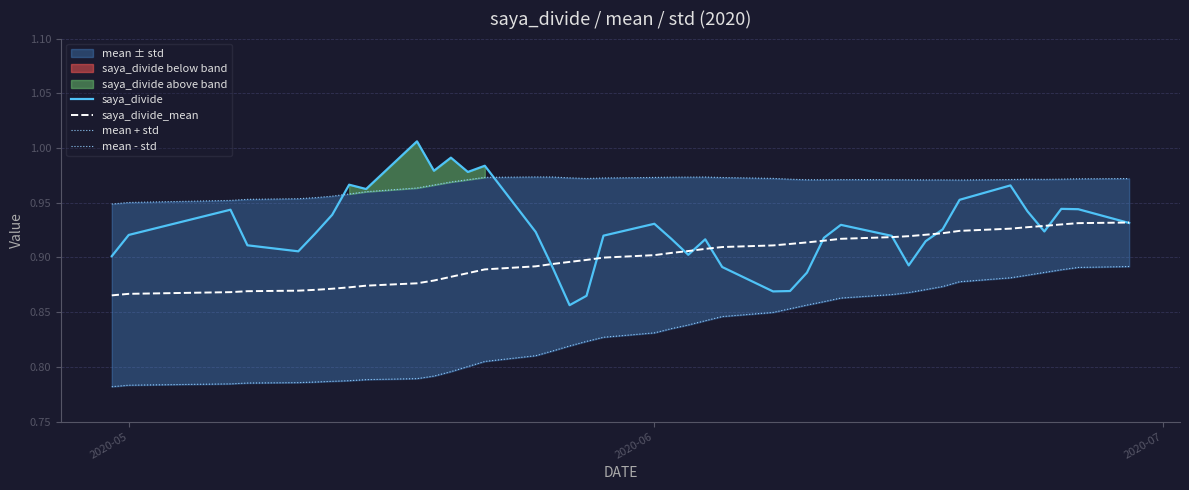

Is this an area chart (filled region under the line)?

No